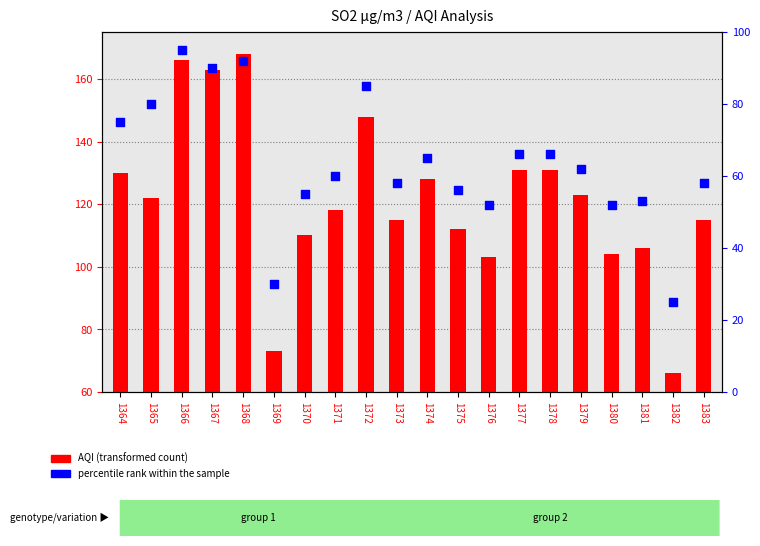

At which category is the sum across all series the highest?

1366